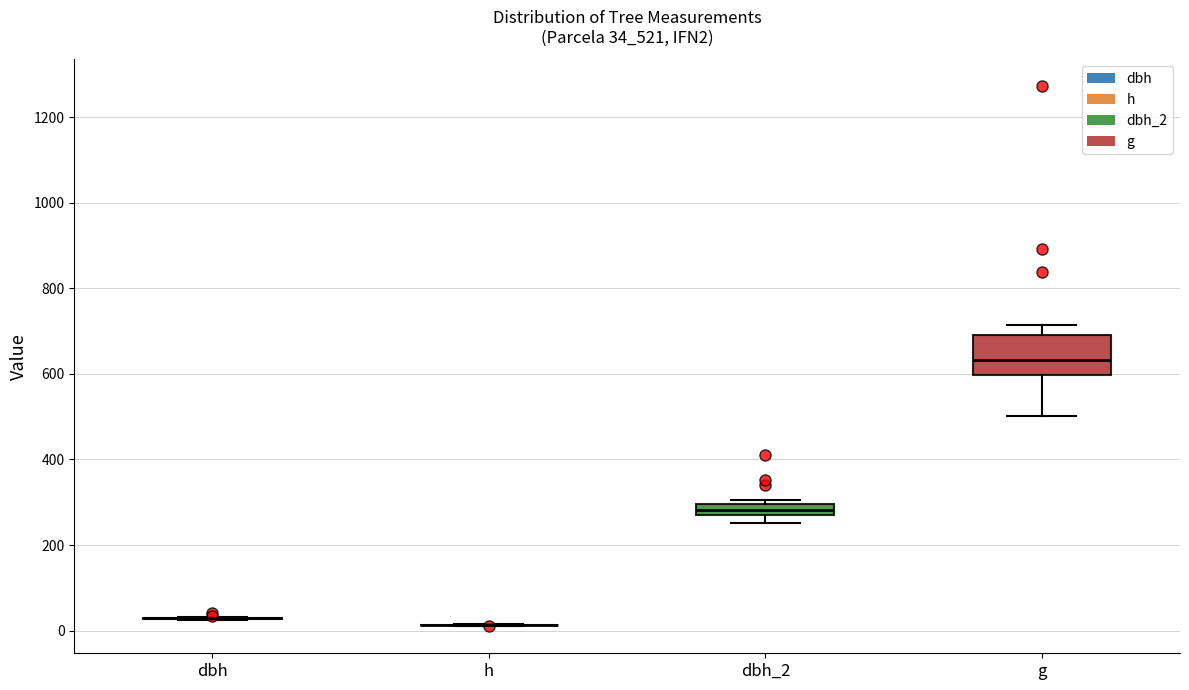

Comparing the boxes themselves (not the whiskers), which one is the tallest?

g